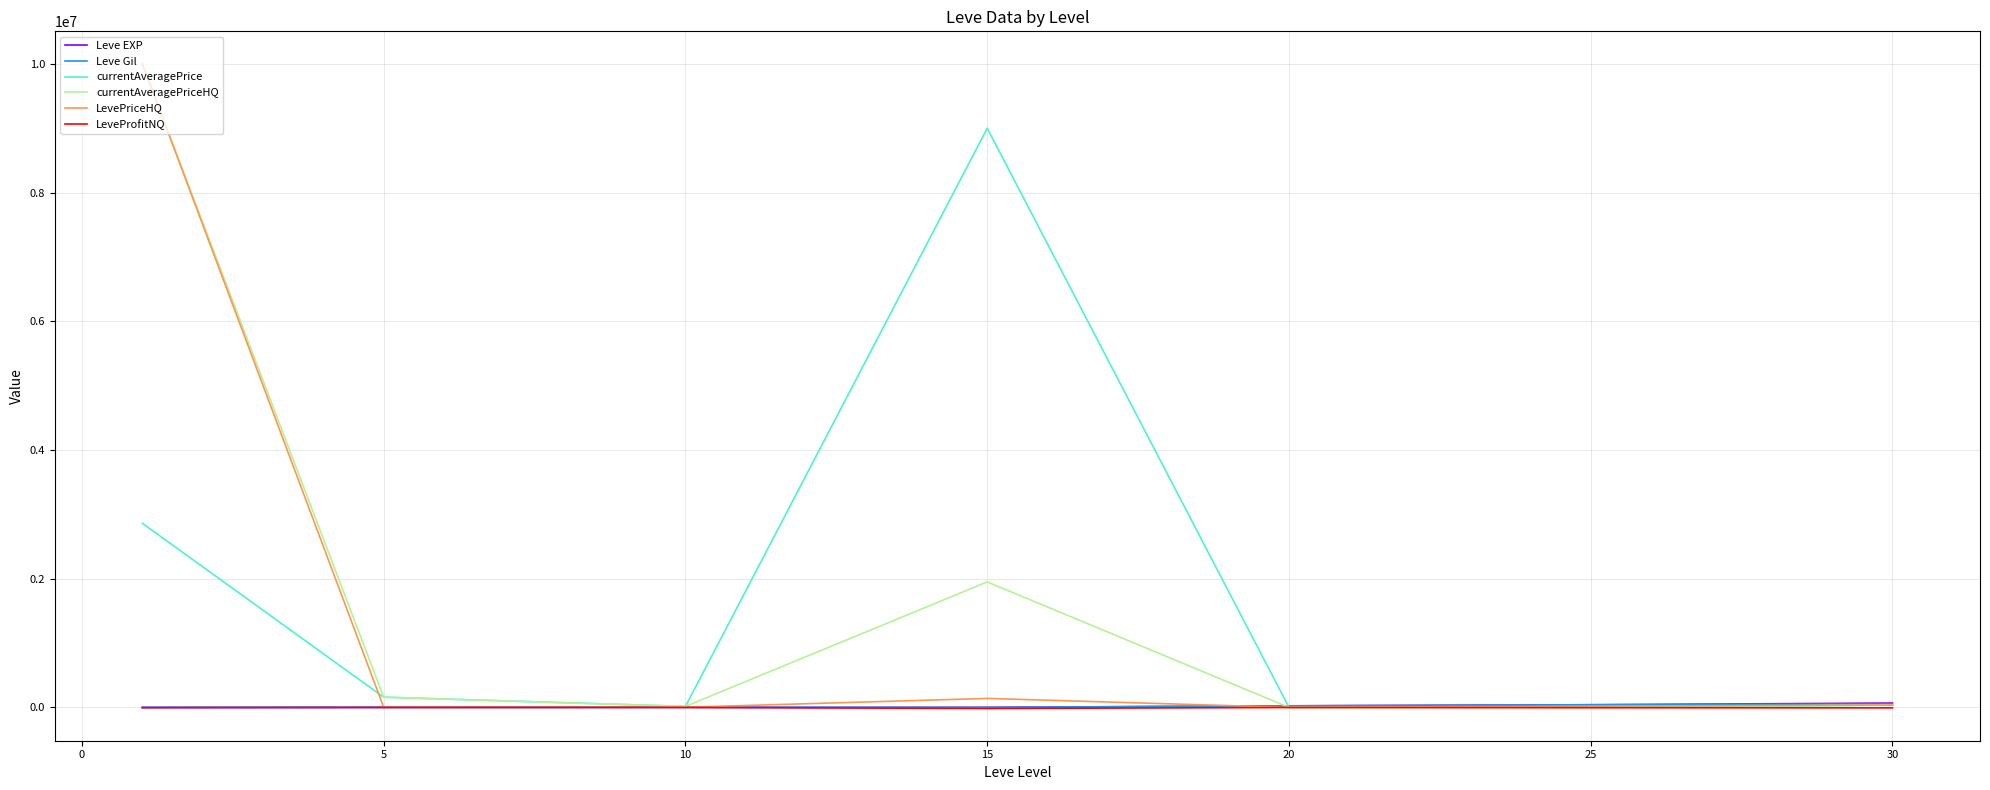

What is the highest value of the currentAveragePriceHQ series?

10005000.0